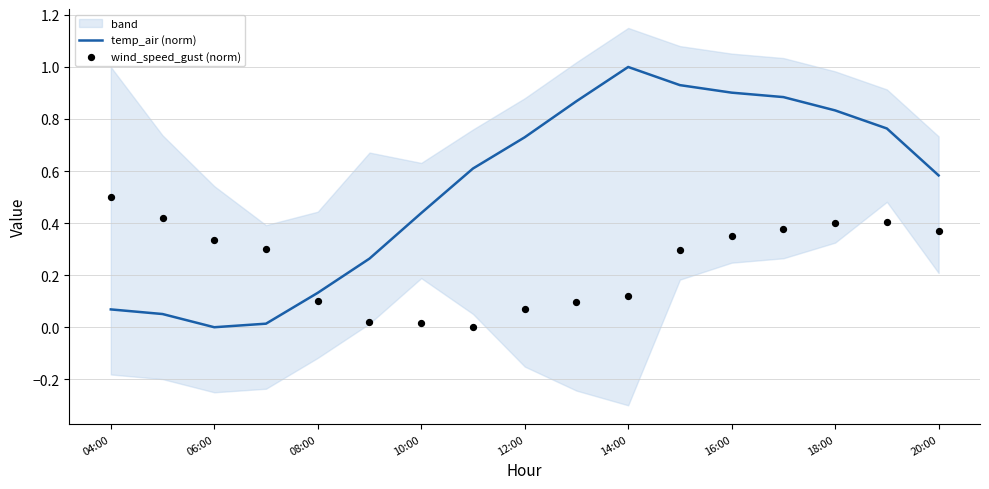

What are all the series names shown in the legend?

temp_air (norm), wind_speed_gust (norm)